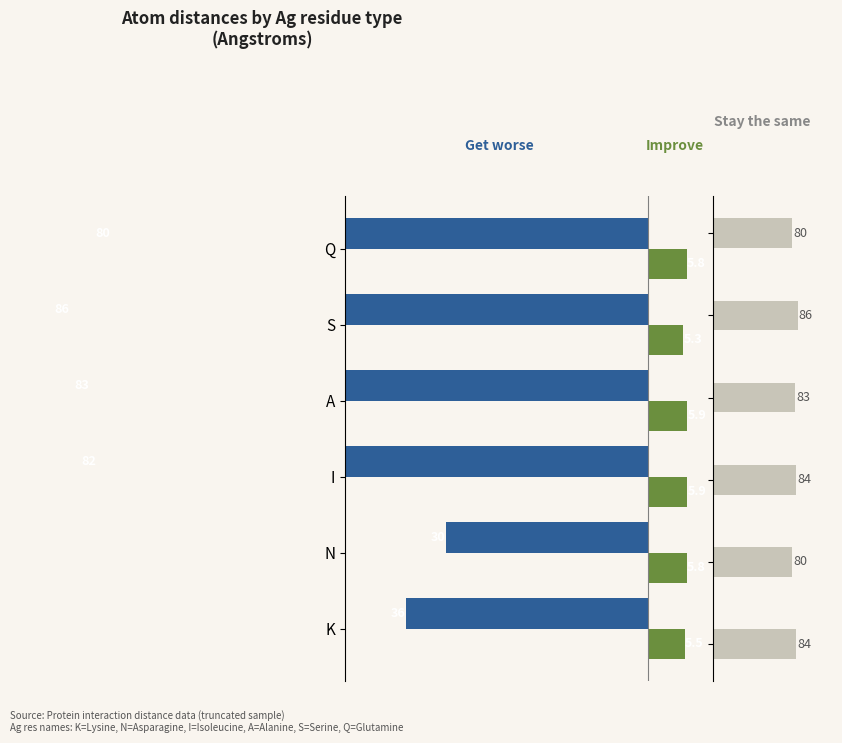

Does the chart contain stacked bars?

No